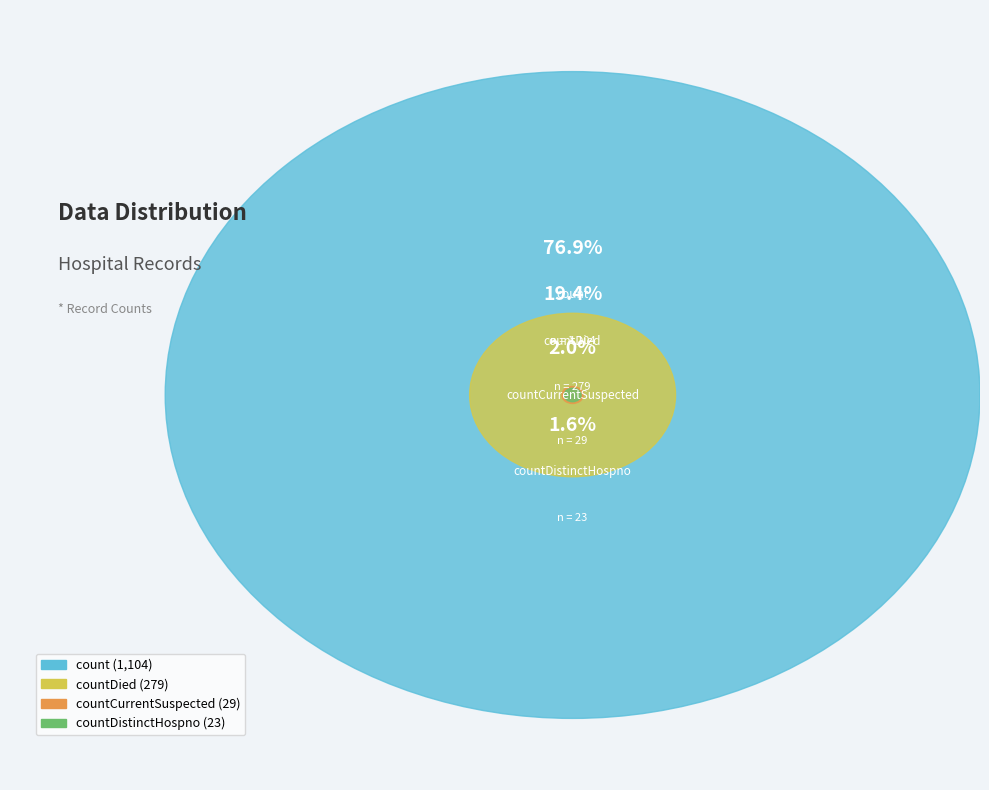

Which slice is the largest?

count